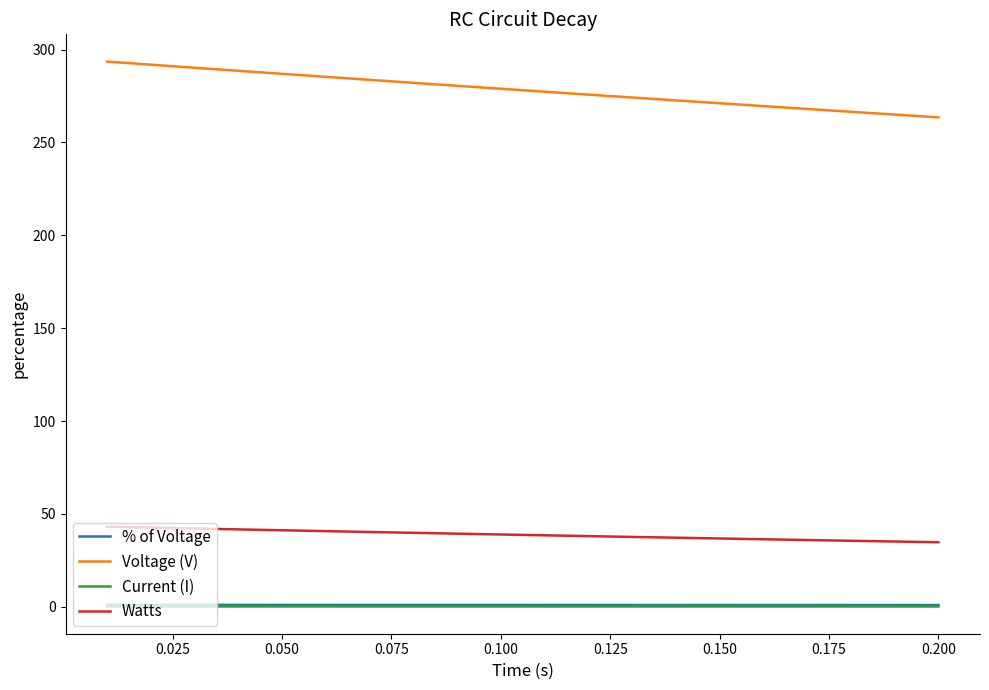

What is the maximum value shown in the chart?

293.5